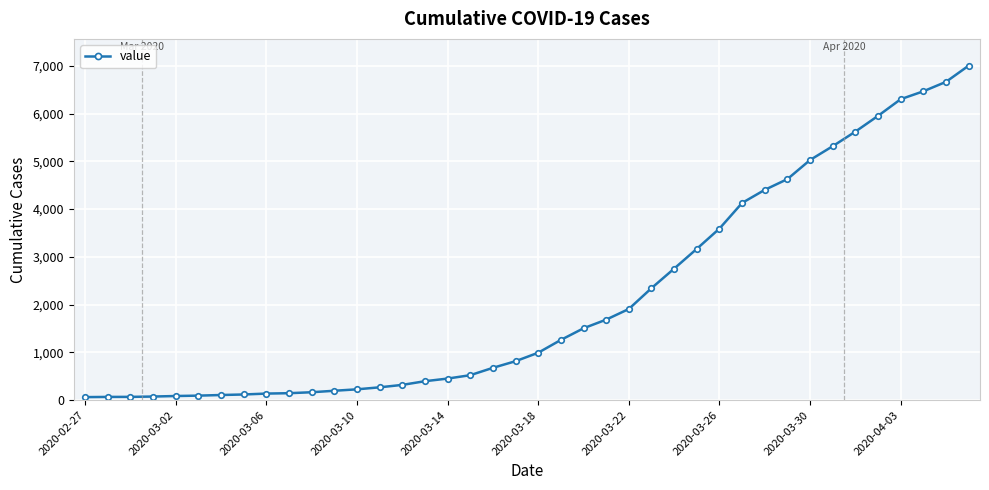

What is the difference between the maximum and minimum values?

6939